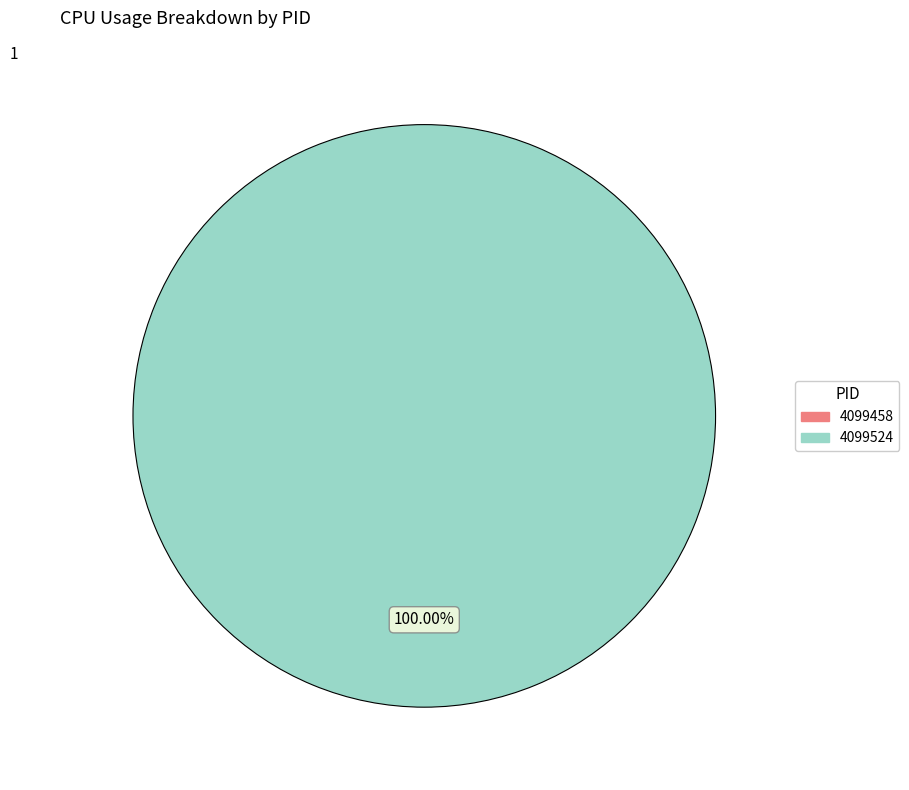

Is there a majority slice in this chart?

Yes